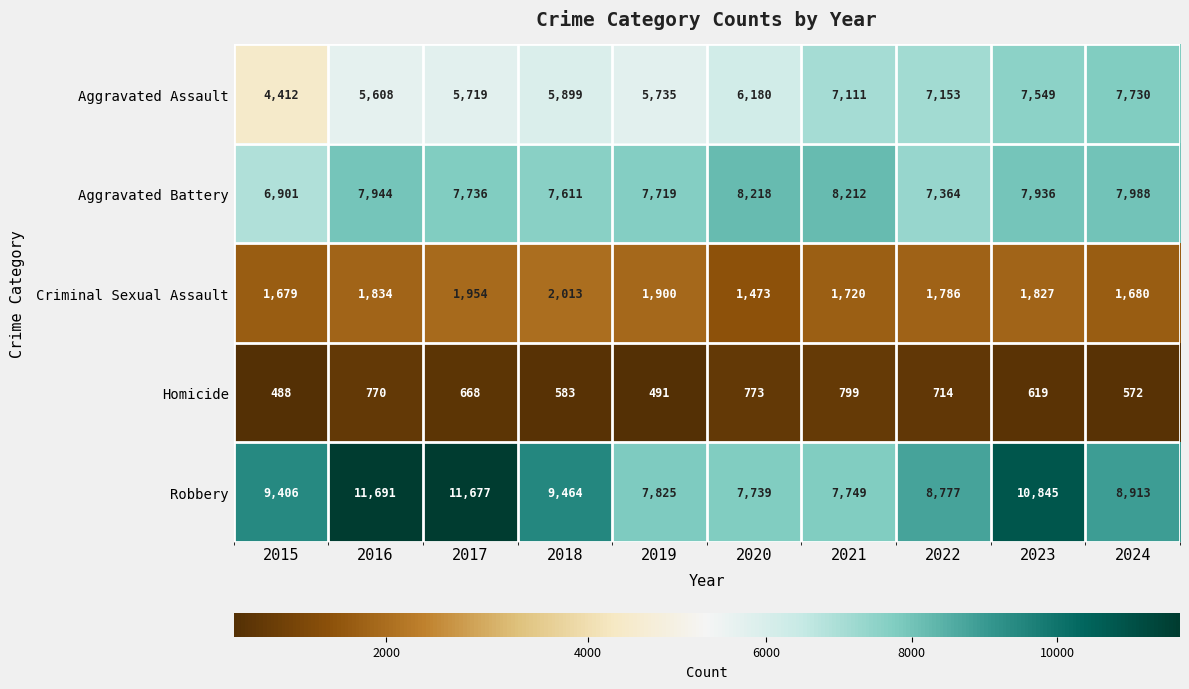

Which series has the widest spread of values?

Robbery